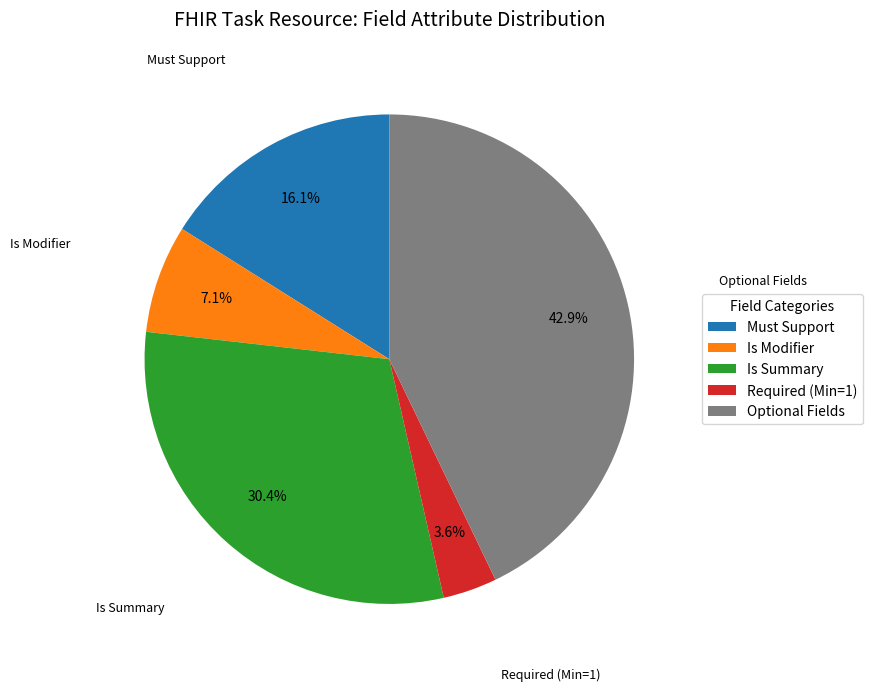

Does Is Modifier represent more than half of the total?

No